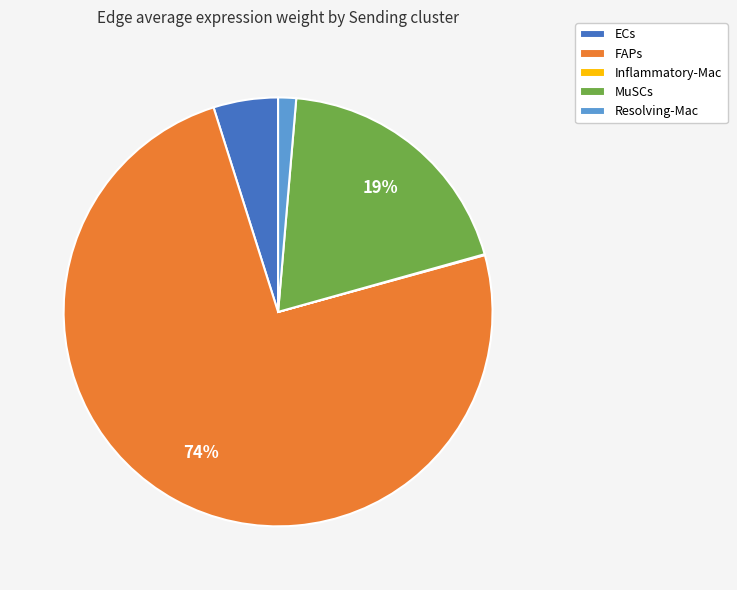

Is there any slice that represents more than half of the pie?

Yes